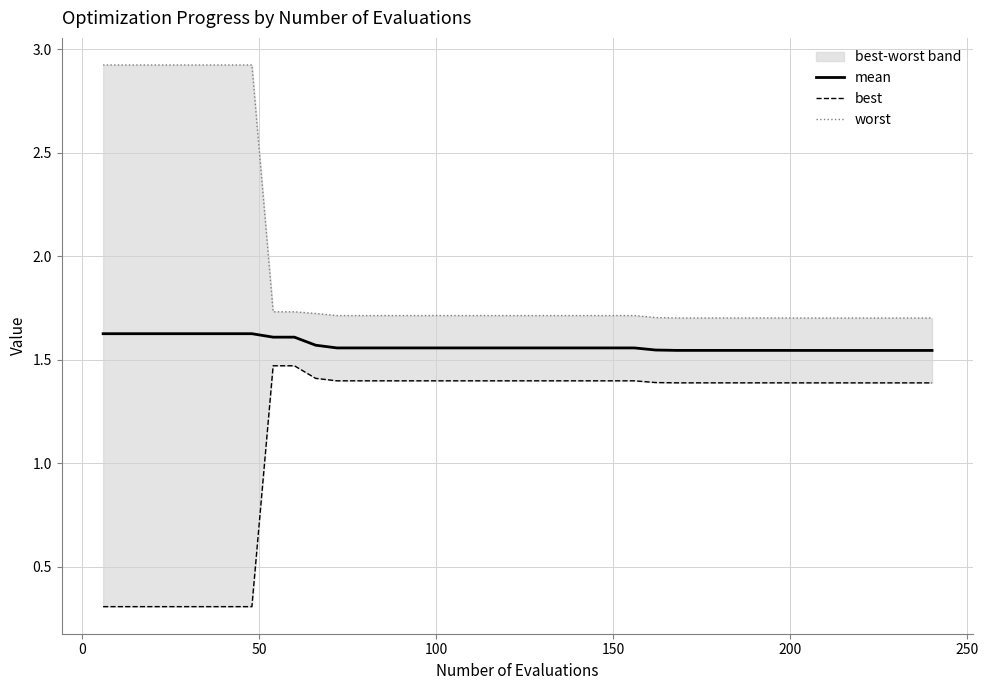

Is the value of best at 24 greater than the value of mean at 15?

No